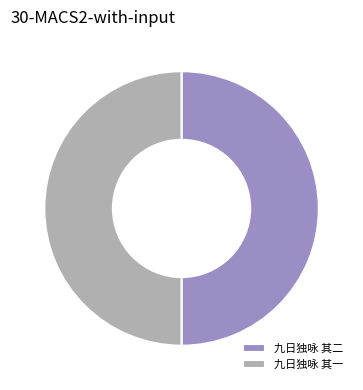

Combined, do 九日独咏 其二 and 九日独咏 其一 account for over 50%?

Yes